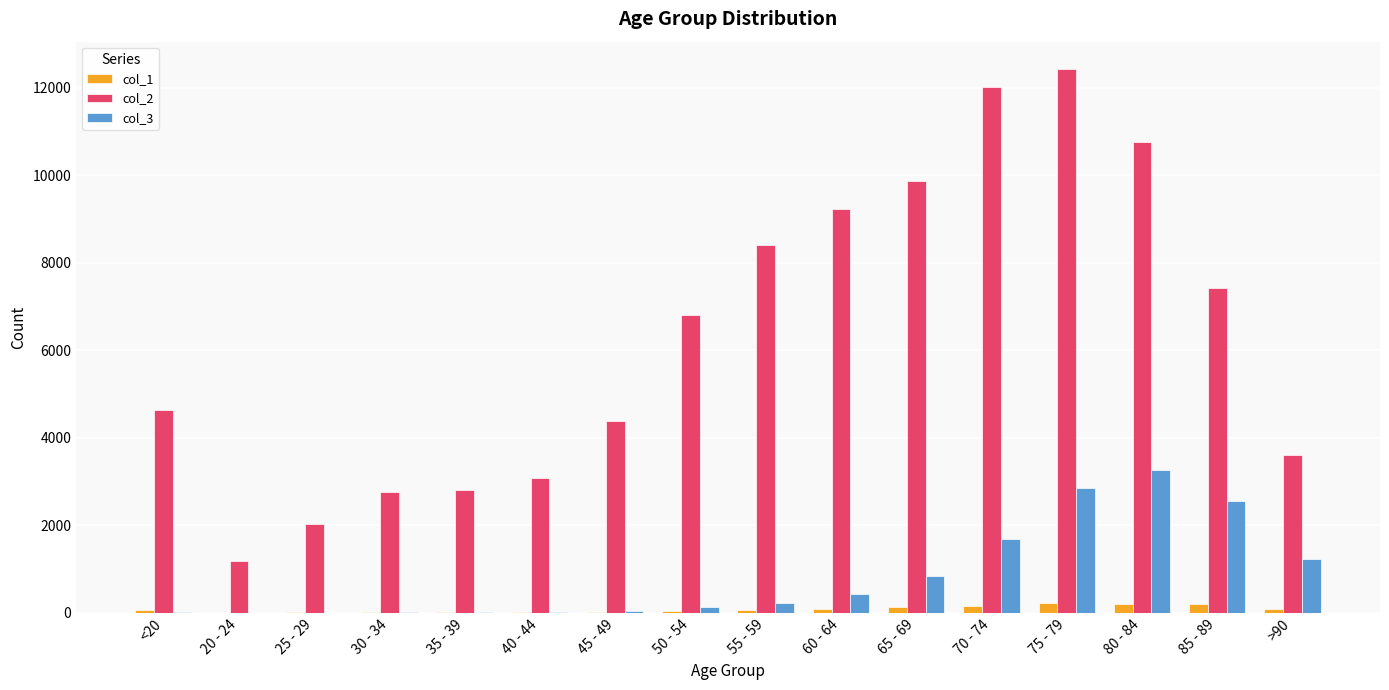

At which category is the sum across all series the highest?

75 - 79